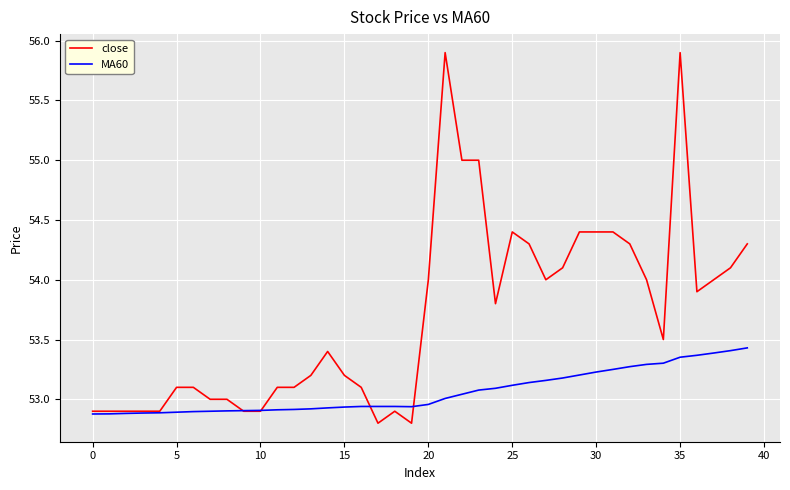

What is the minimum value shown in the chart?

52.8